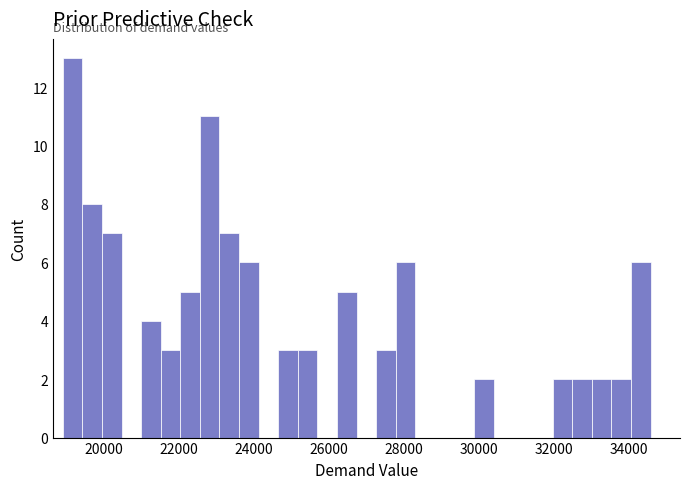

Read against the x-axis, roughly where is the centre of the tallest bar?

19200